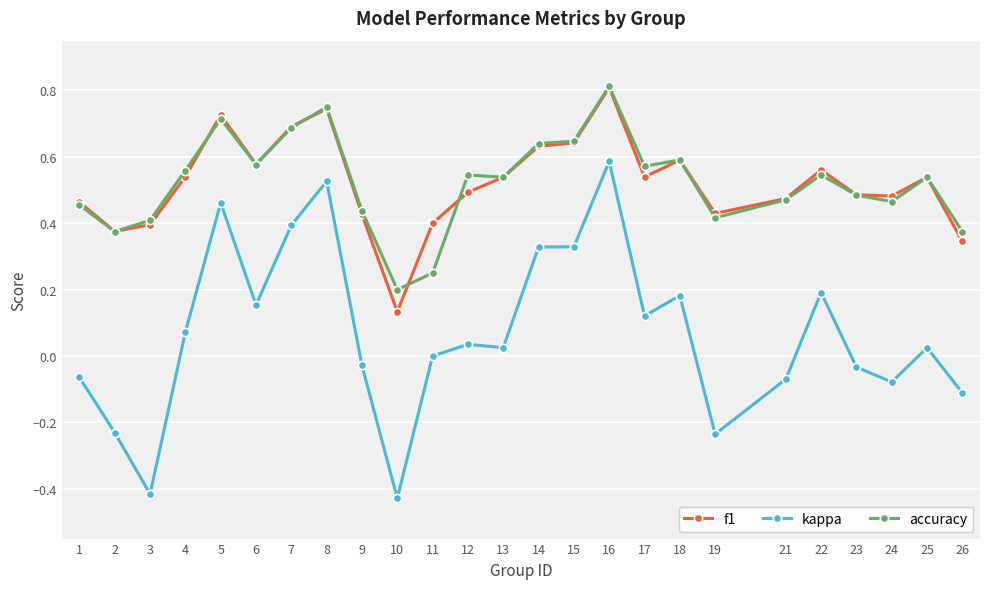

True or false: accuracy and kappa intersect in this chart.

False